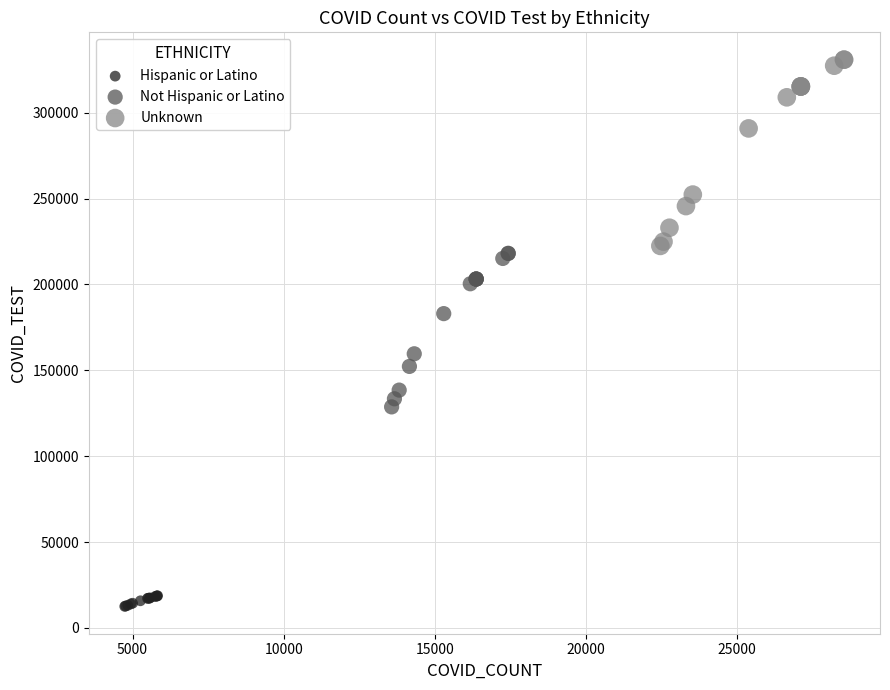

Which series has the widest spread of Y values?

Unknown